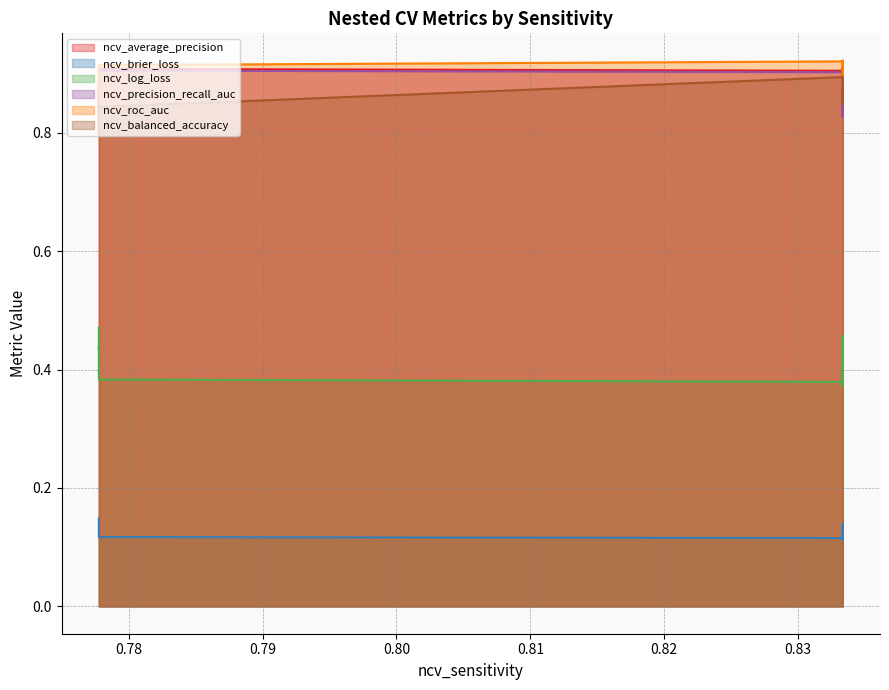

The ncv_balanced_accuracy series shows 0.3 at outer-repetition4. True or false?

False